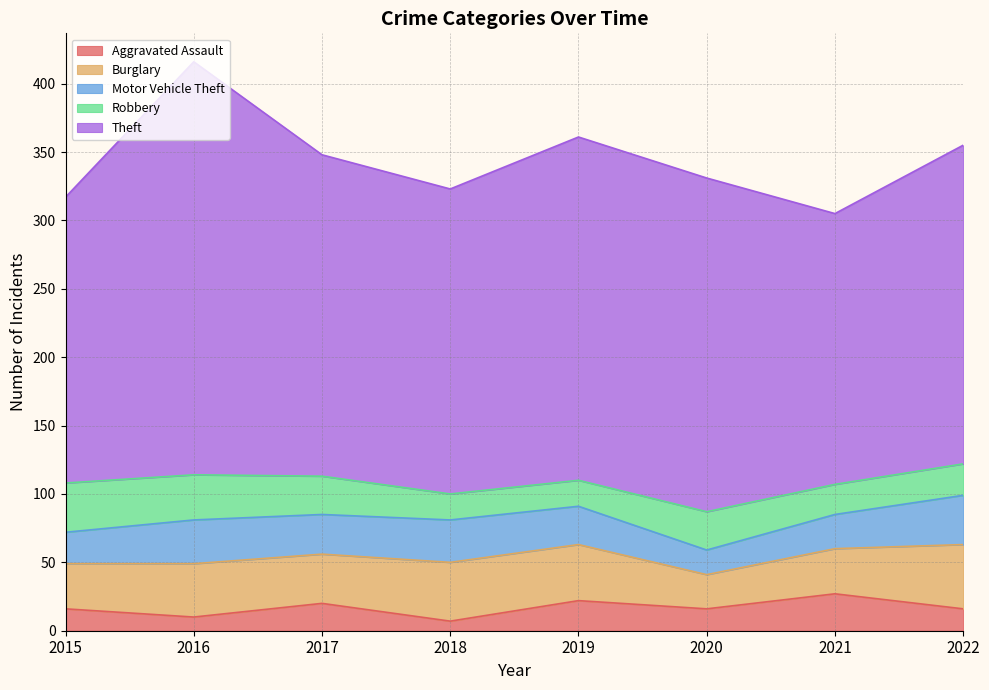

At 2021, list the series in order from smallest to largest.

Robbery, Motor Vehicle Theft, Aggravated Assault, Burglary, Theft